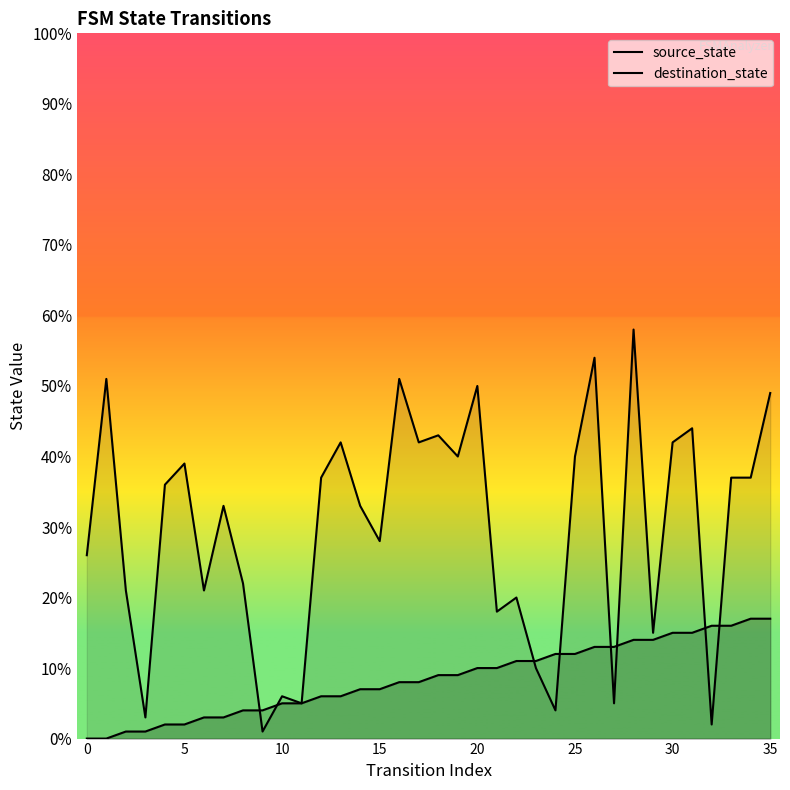

How many intersections are there between destination_state and source_state?

8